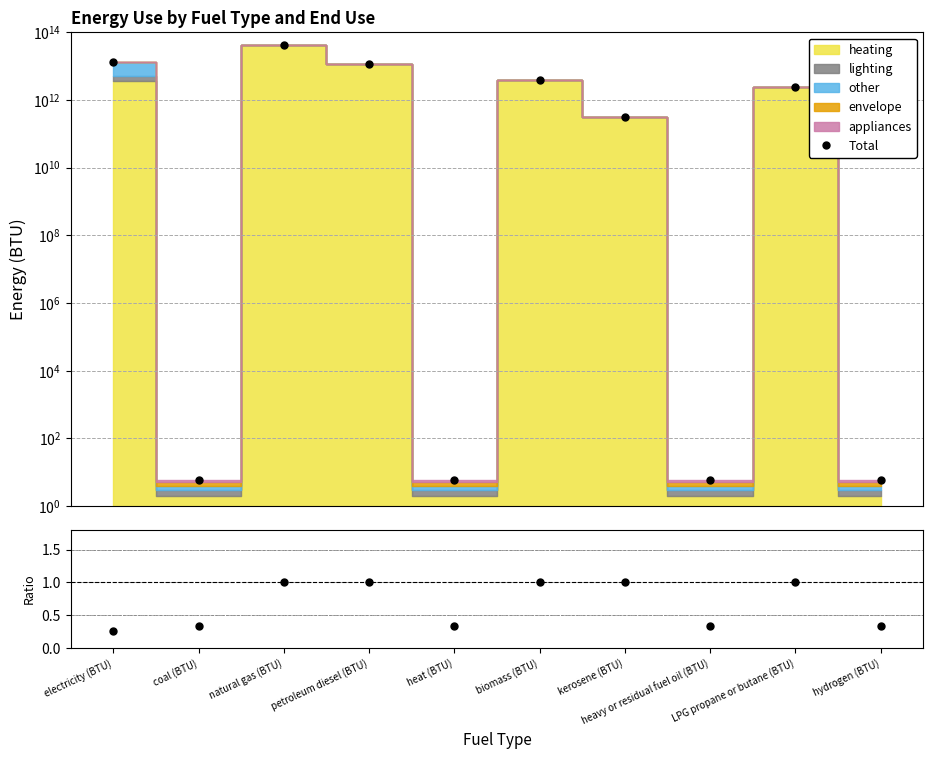

What position from the left is kerosene (BTU)?

7